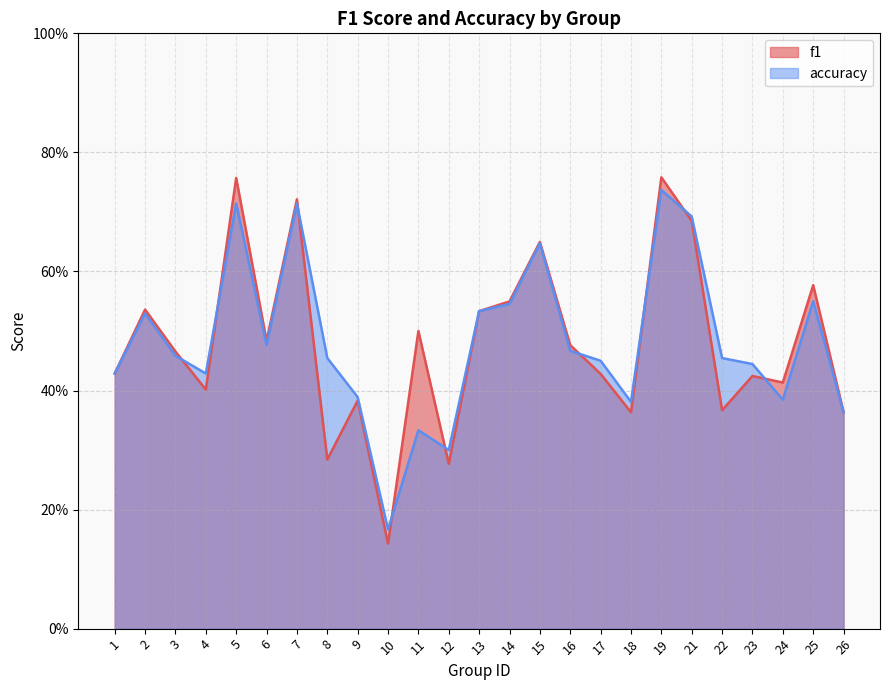

Count the number of data series in this chart.

2